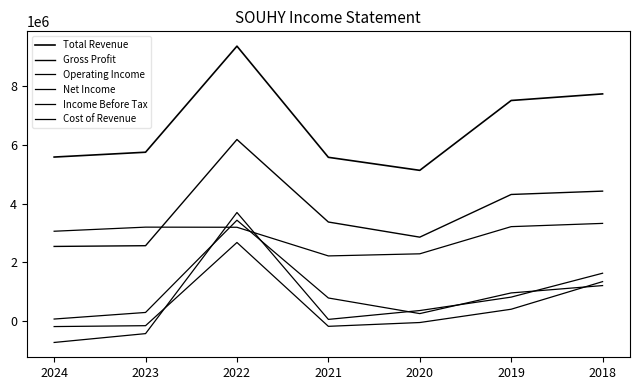

Rank the series by their maximum value, from lowest to highest.

Net Income, Cost of Revenue, Operating Income, Income Before Tax, Gross Profit, Total Revenue